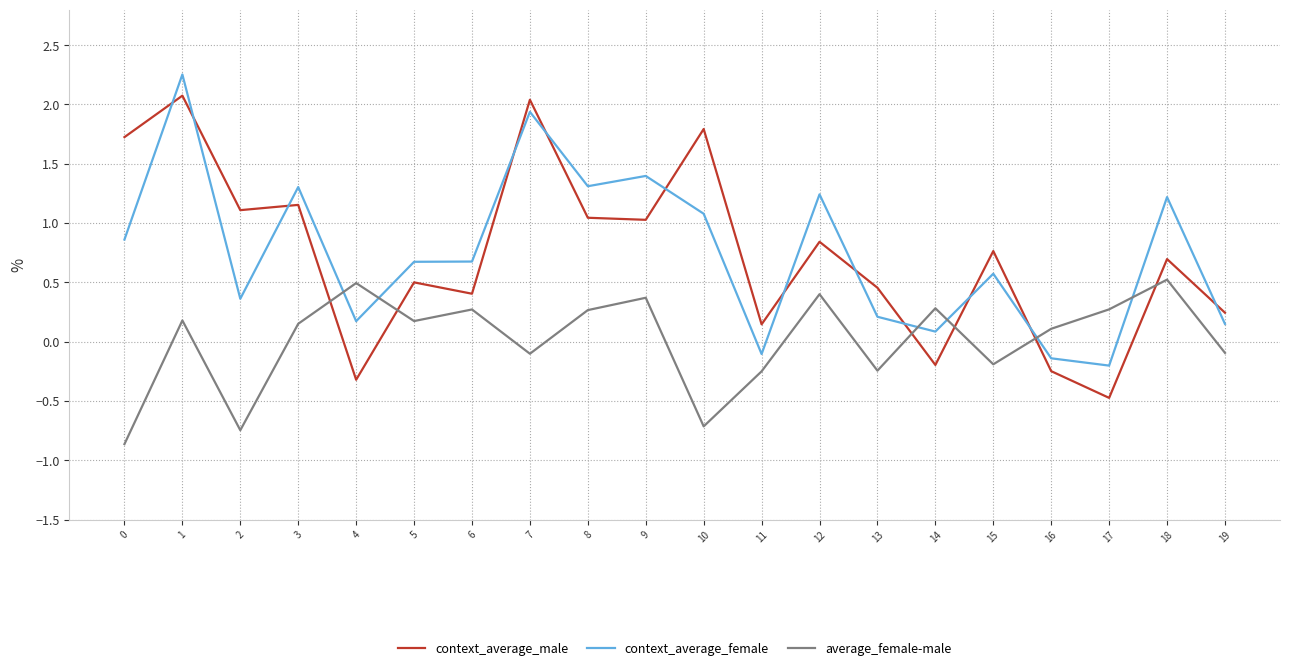

In context_average_male, how many points are higher than both neighbors (excluding endpoints)?

8